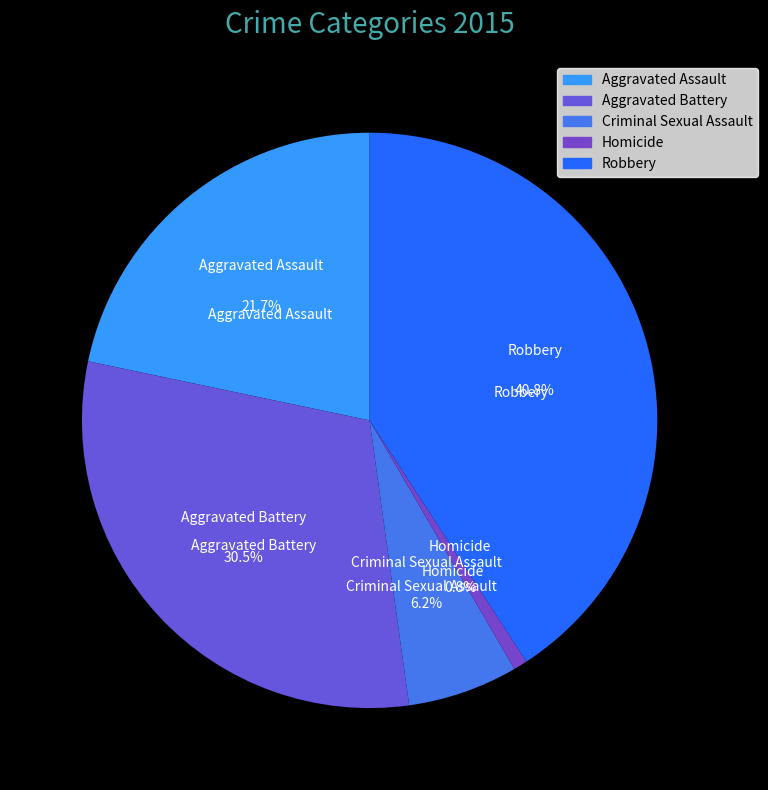

The Aggravated Battery slice represents 30% of the pie. True or false?

True